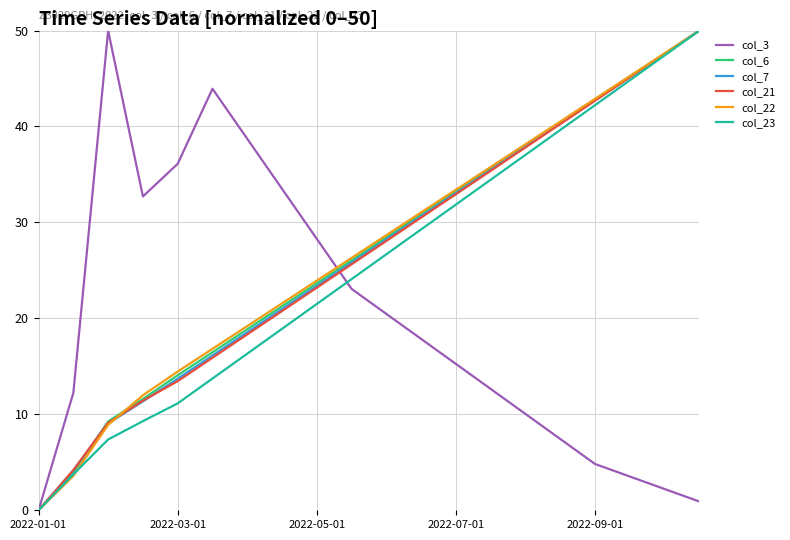

What are all the series names shown in the legend?

col_3, col_6, col_7, col_21, col_22, col_23